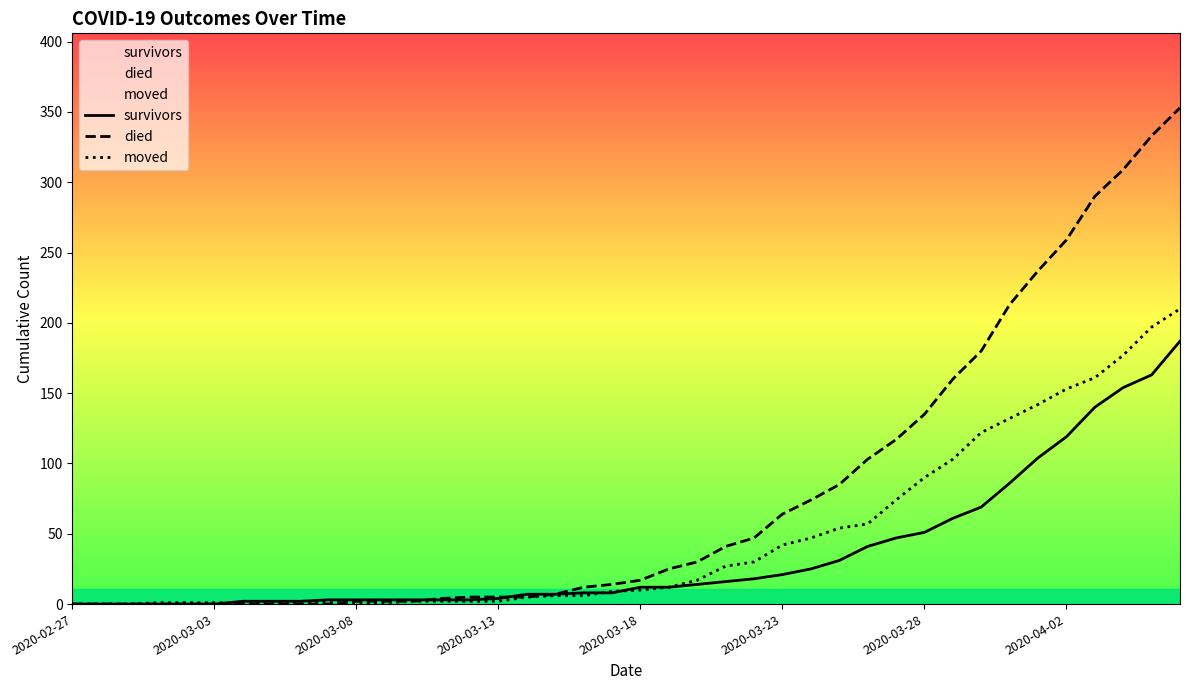

At which category does moved reach its first local peak?

8